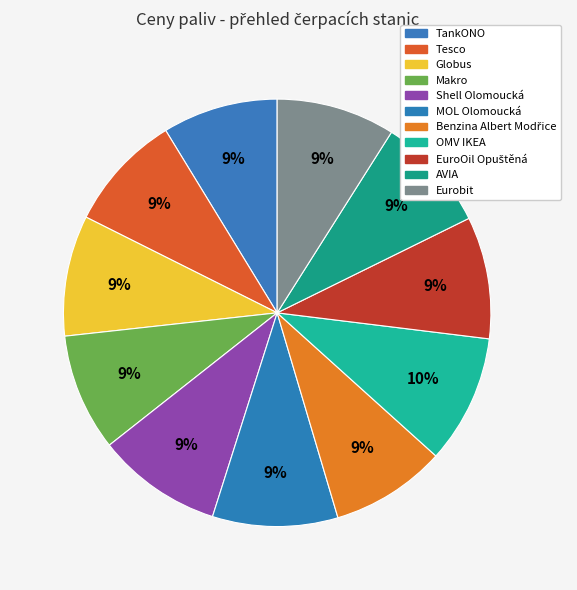

True or false: Shell Olomoucká accounts for 9% of the total.

True